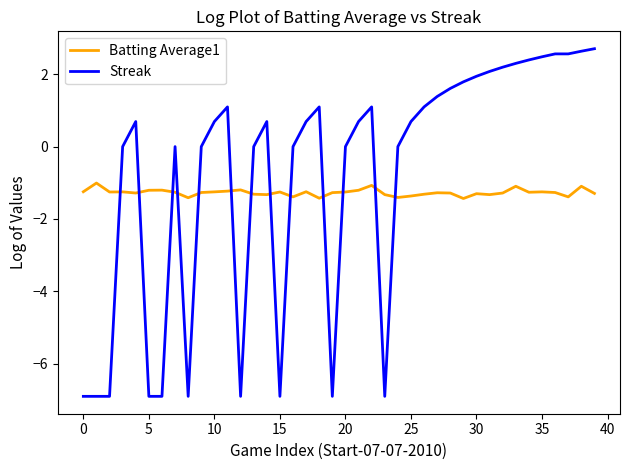

What is the difference between the maximum and minimum values in the Streak series?

9.6